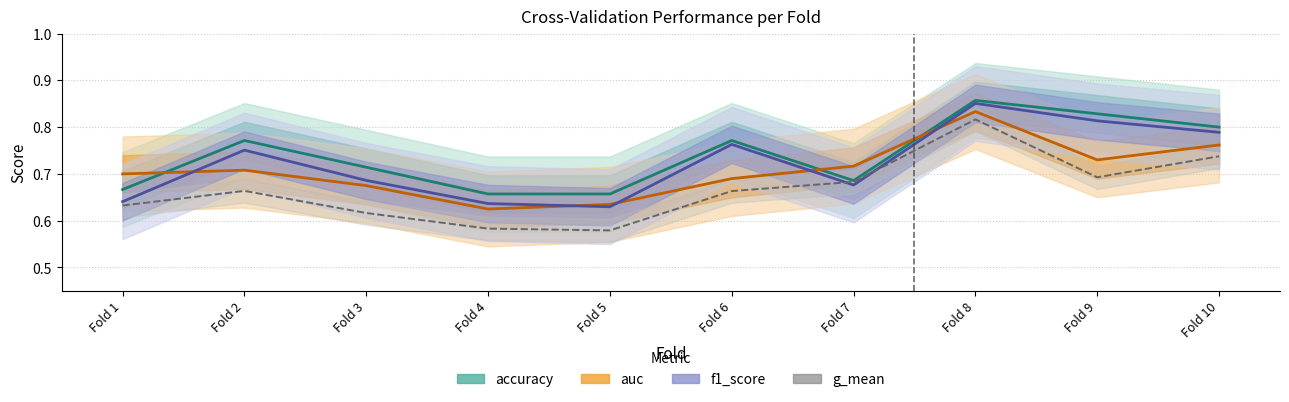

What is the value of the auc point at the 6th from the left?

0.7